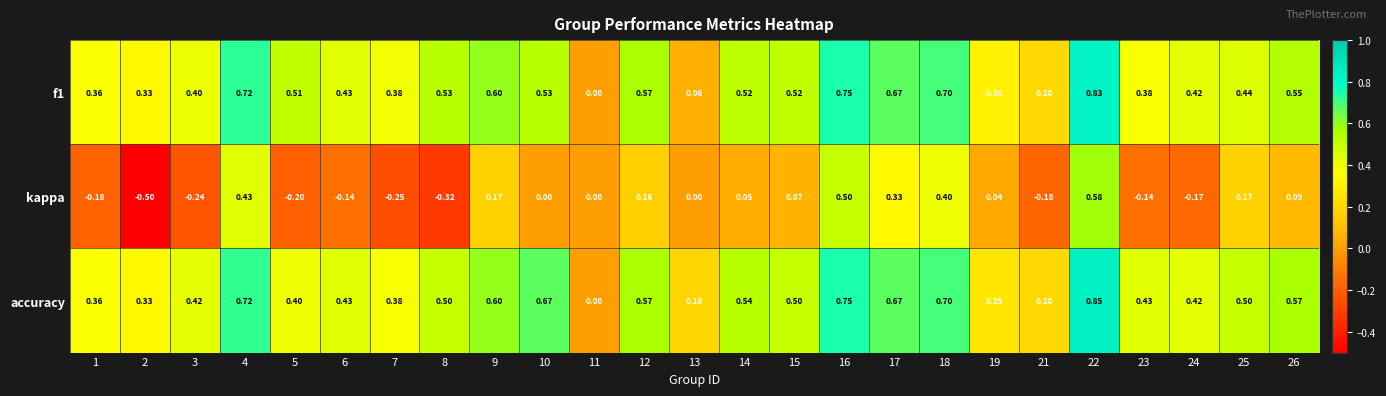

How many distinct data groups are displayed?

3